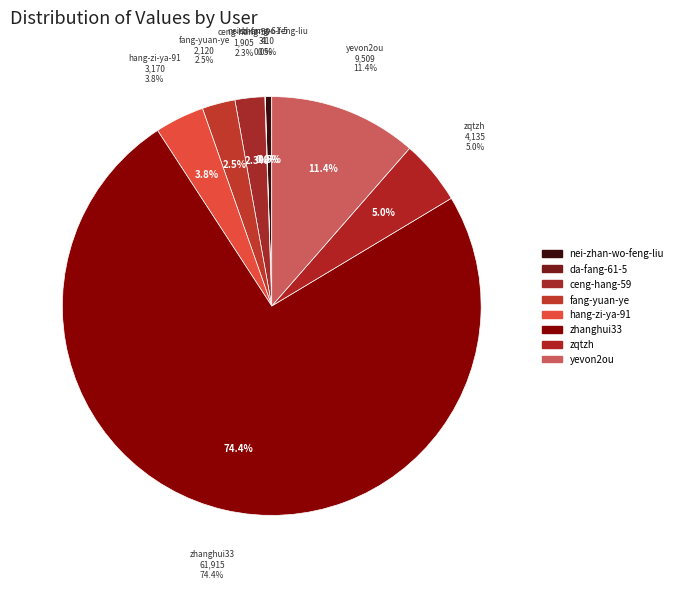

How many segments does this pie chart have?

8